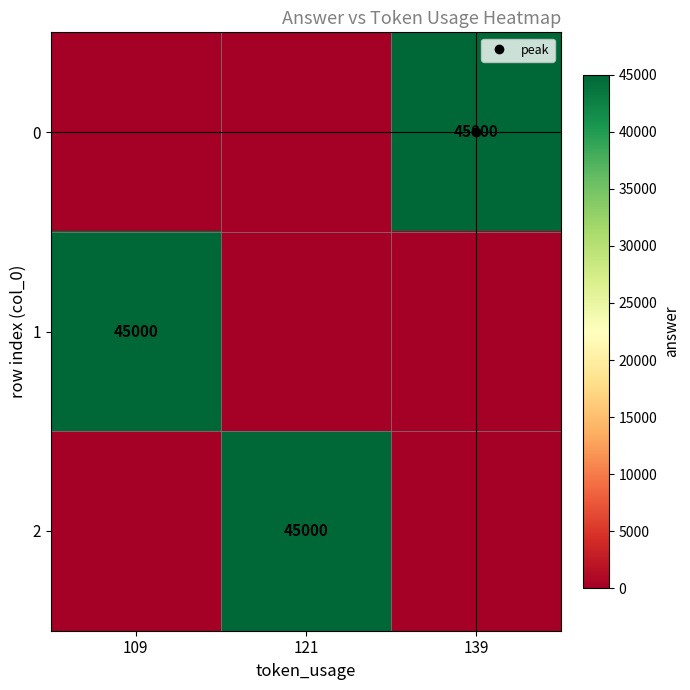

The value of 1 at 139 is 17199. True or false?

False